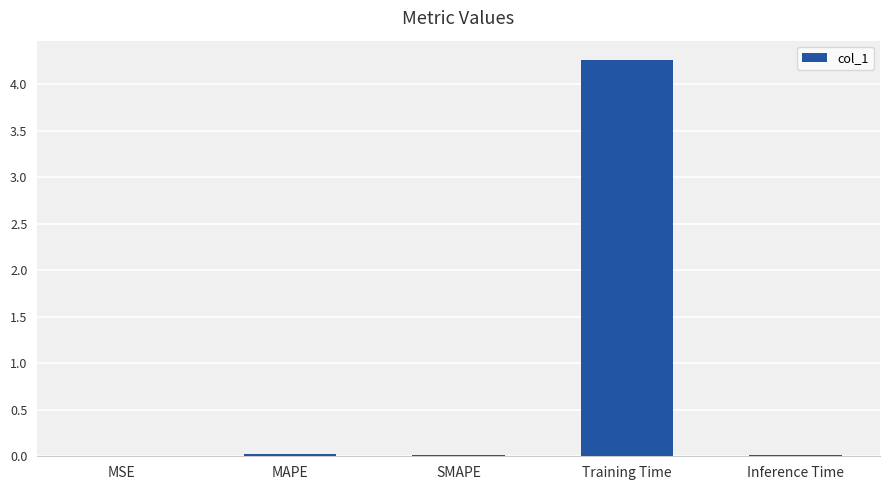

What is the average value?

0.9